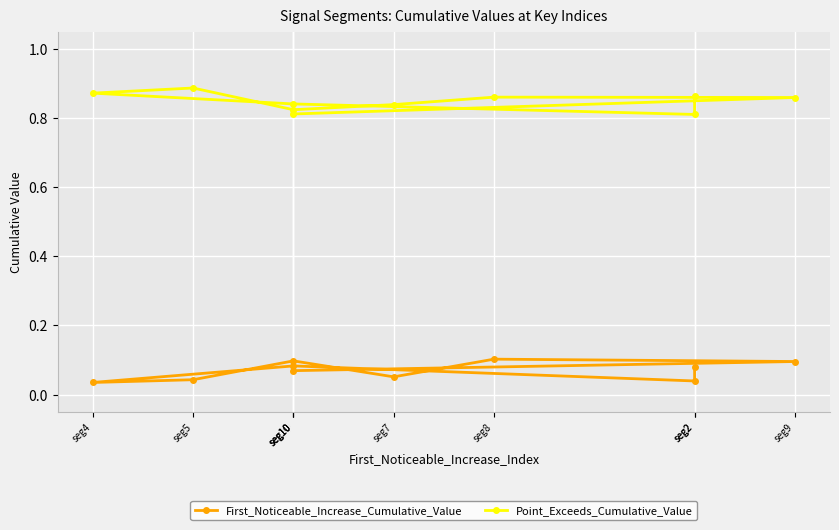

What is the label of the 3rd point from the left?

seg10